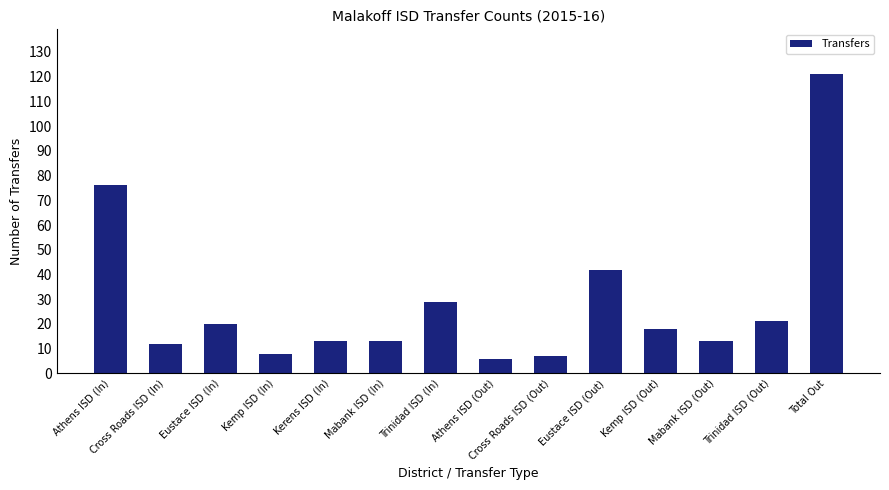

What is the change in value from Mabank ISD (Out) to Total Out?

+108